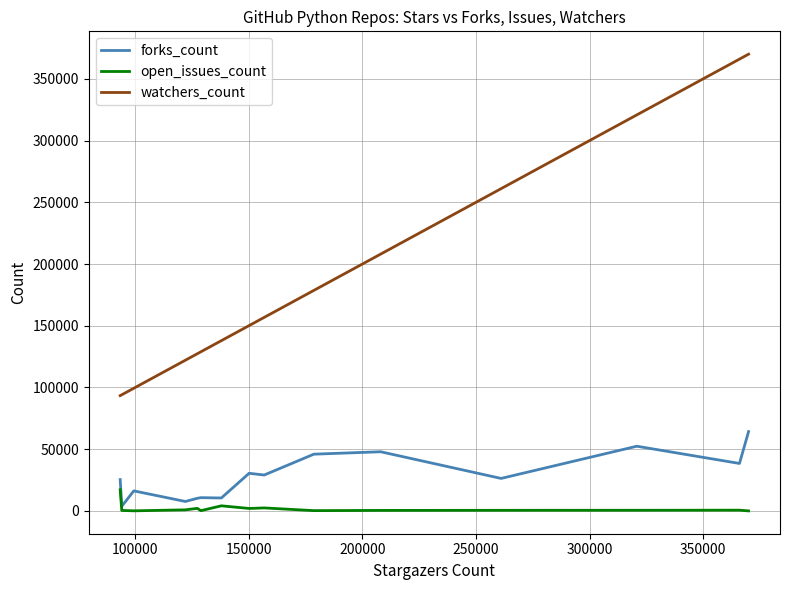

Does the chart display data point markers on the line(s)?

No